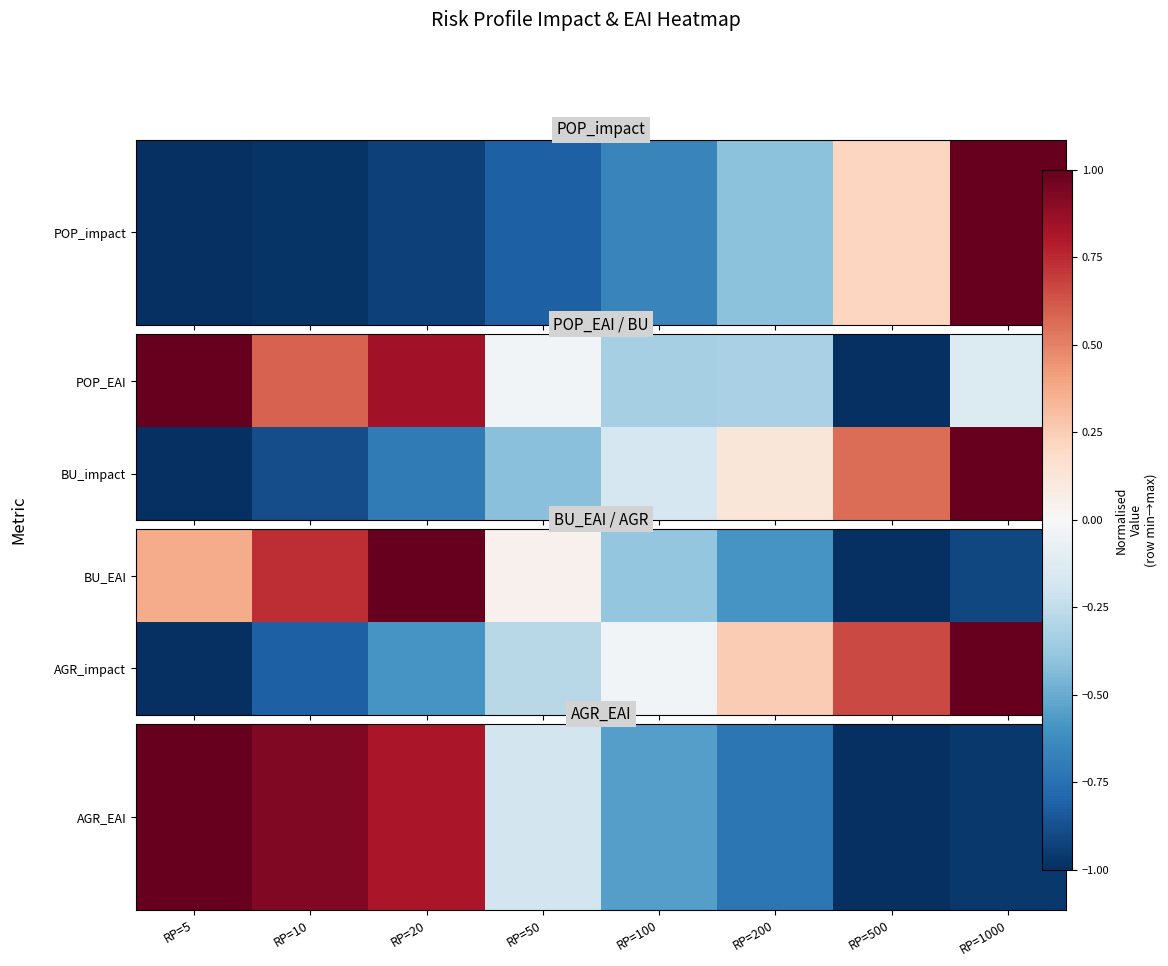

What is the greatest value displayed?

1.0